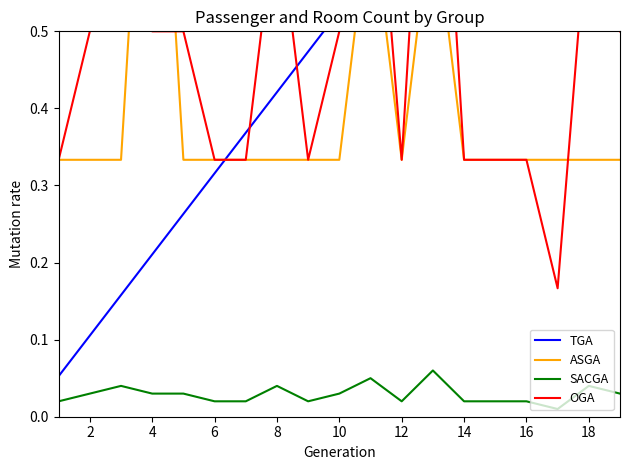

Which series has the largest range (max minus min)?

TGA